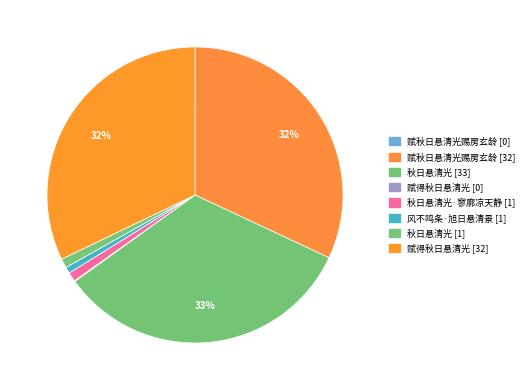

Is there a majority slice in this chart?

No